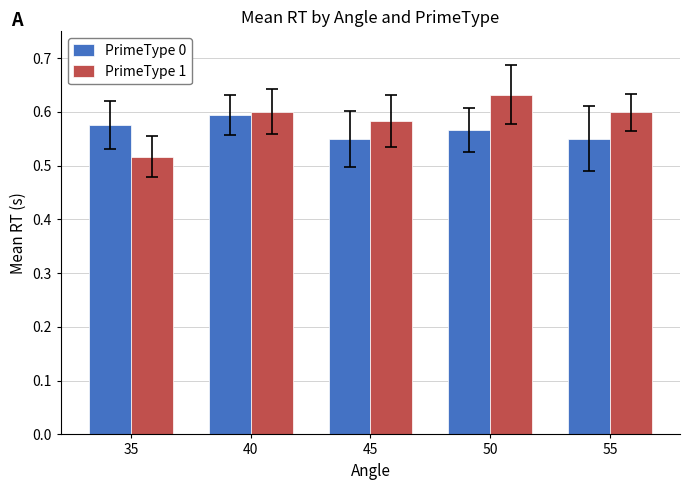

At how many categories does at least one series exceed 0?

5